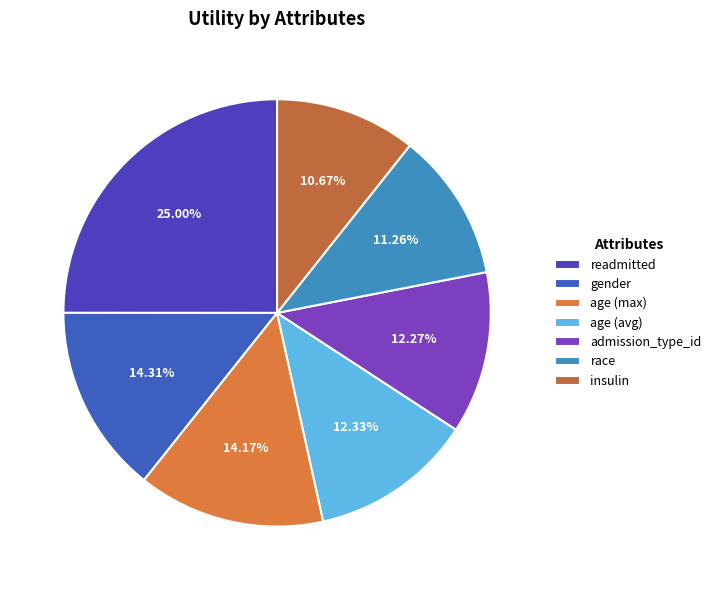

Does race represent more than half of the total?

No